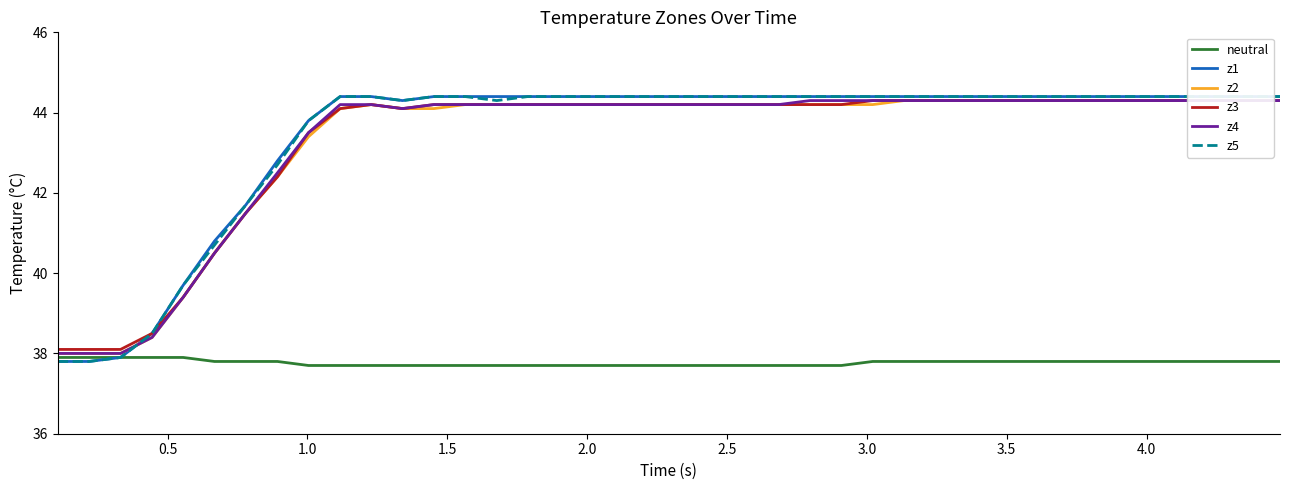

List the series in order of their peak value, lowest first.

neutral, z2, z3, z4, z1, z5